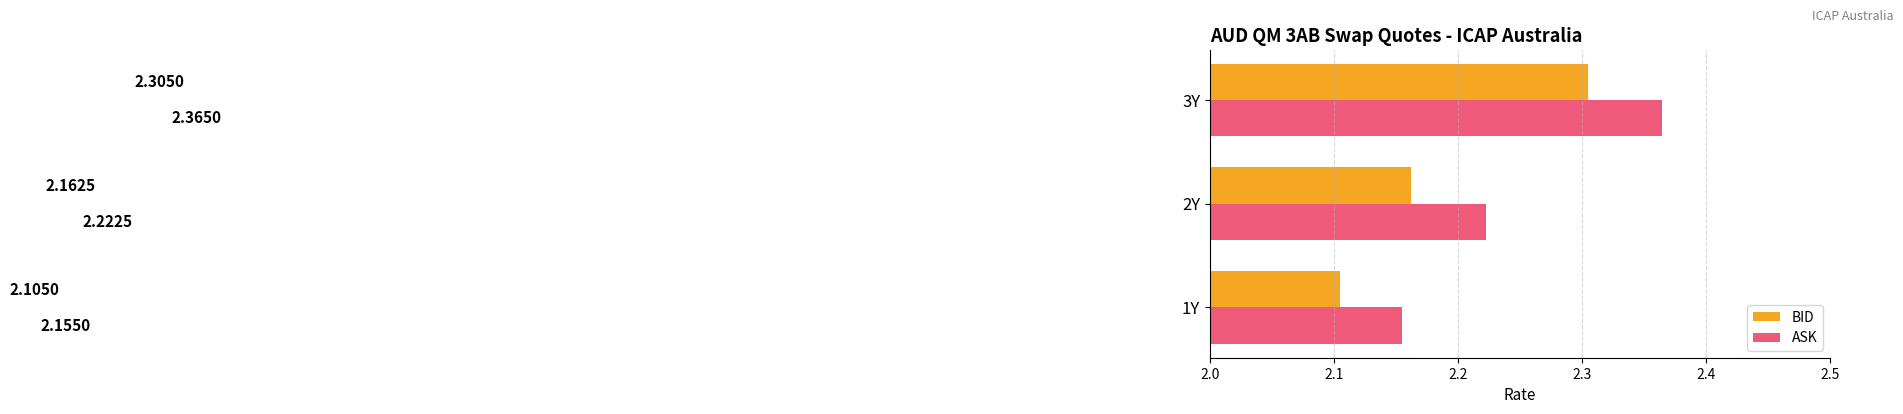

What is the difference between the second highest and minimum values in the ASK series?

0.1